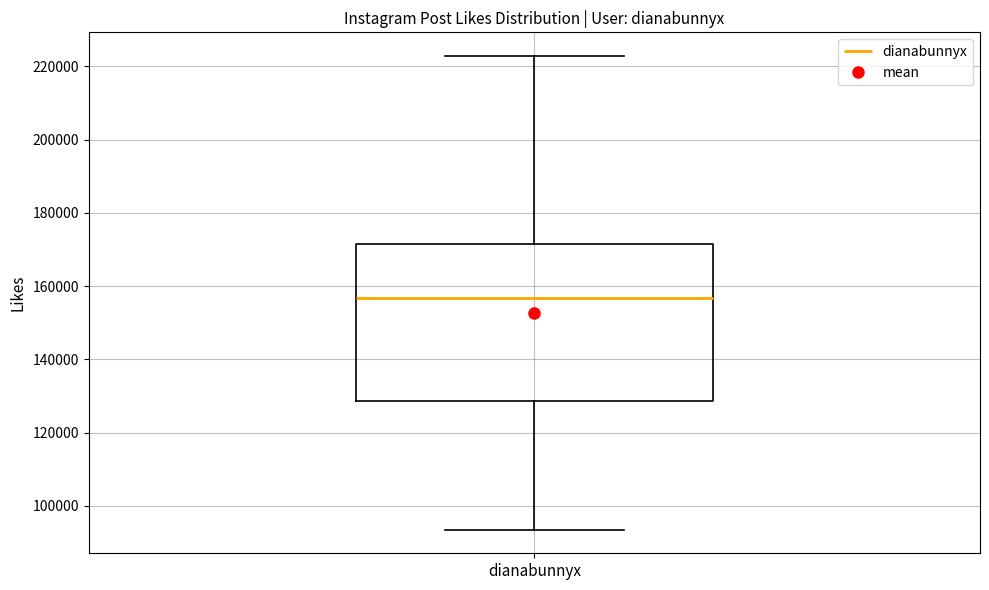

Where is the lower edge of the box for dianabunnyx on the y-axis? The values are not printed on the chart, so give them approximately, as read against the axis.

128000